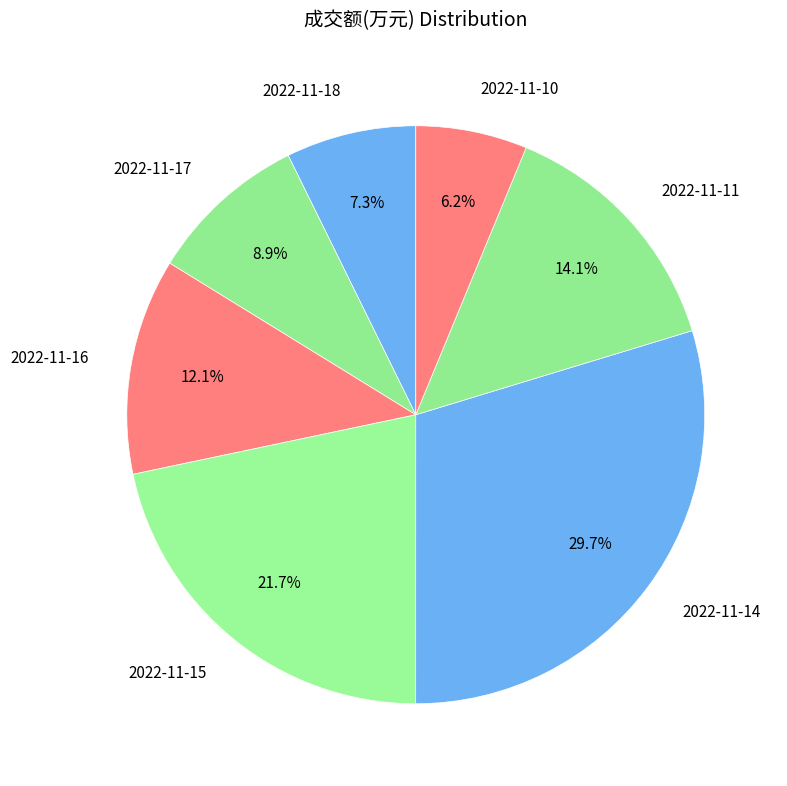

Is there a majority slice in this chart?

No